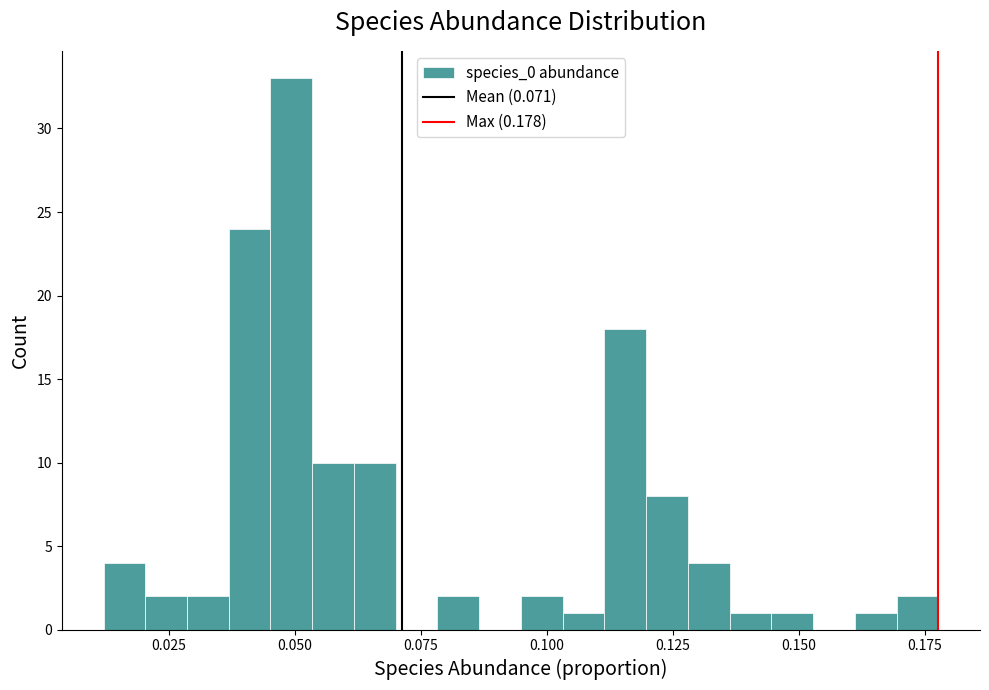

Read against the x-axis, roughly where is the centre of the tallest bar?

0.050